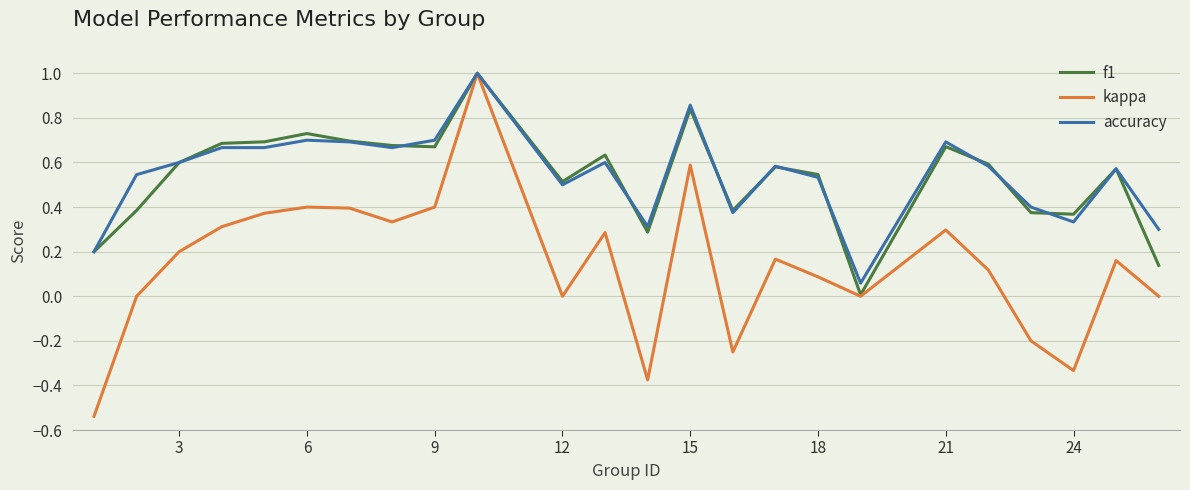

What are all the series names shown in the legend?

f1, kappa, accuracy